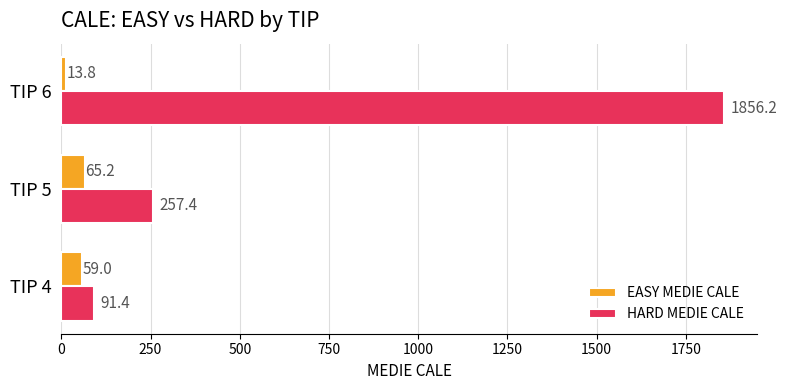

Which label corresponds to the largest value in the chart?

TIP 6